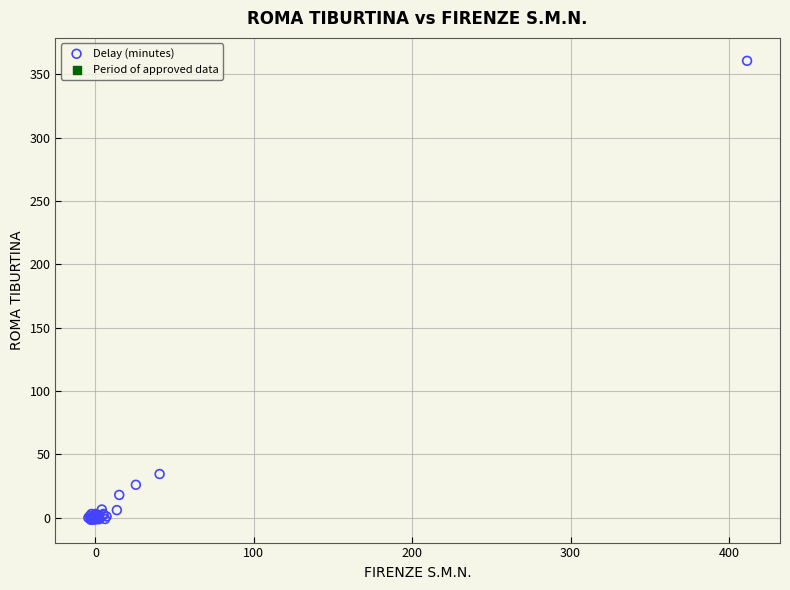

What Y value in the scatter plot is closest to 179?

34.5